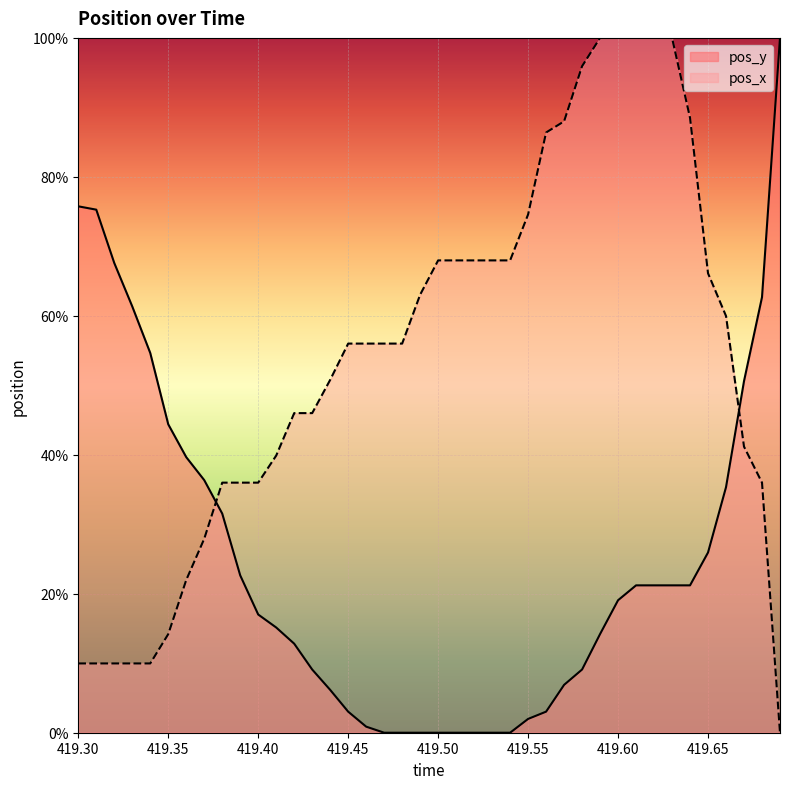

Is it true that pos_y equals 22.6 at 419.39?

True